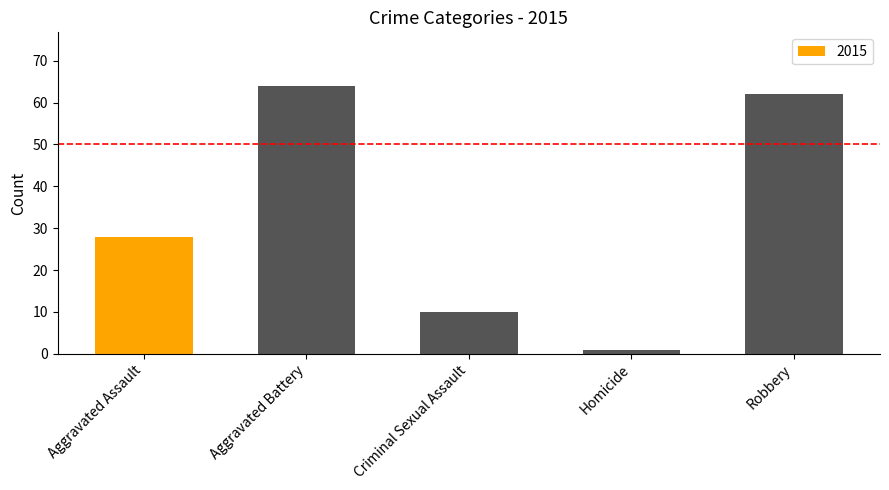

How many categories are shown in the chart?

5